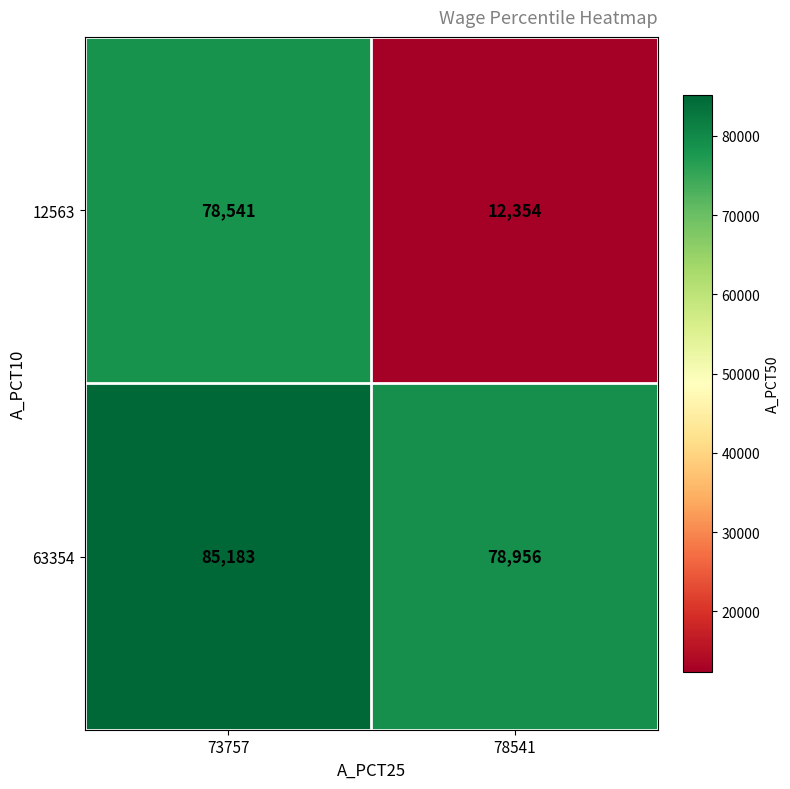

What is the spread (max minus min) of values at 78541?

66602